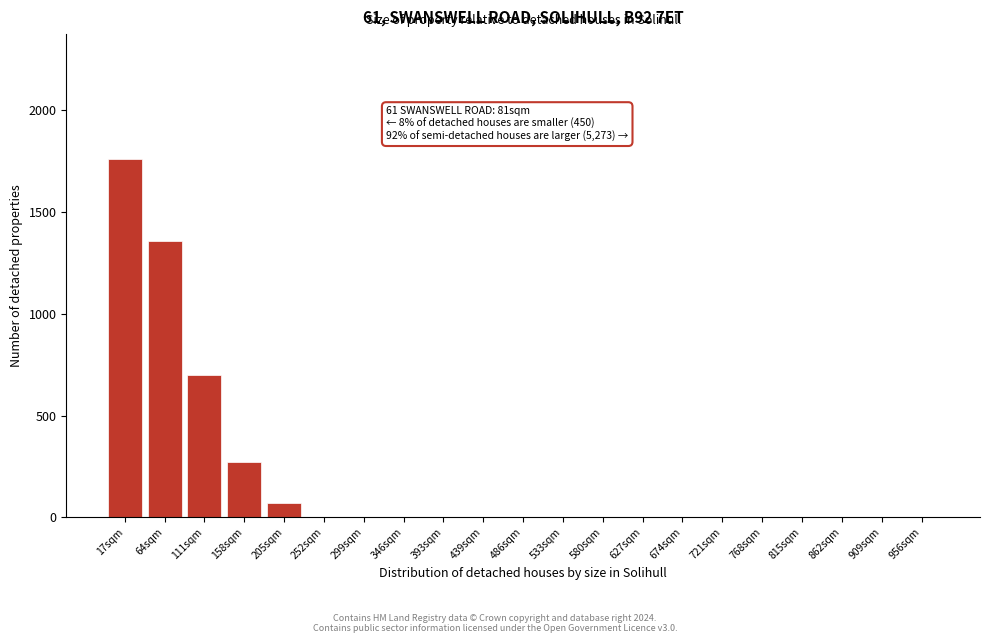

Reading left to right, what are all the values shown in this chart?

17sqm=1760	64sqm=1360	111sqm=700	158sqm=272	205sqm=70	252sqm=0	299sqm=0	346sqm=0	393sqm=0	439sqm=0	486sqm=0	533sqm=0	580sqm=0	627sqm=0	674sqm=0	721sqm=0	768sqm=0	815sqm=0	862sqm=0	909sqm=0	956sqm=0